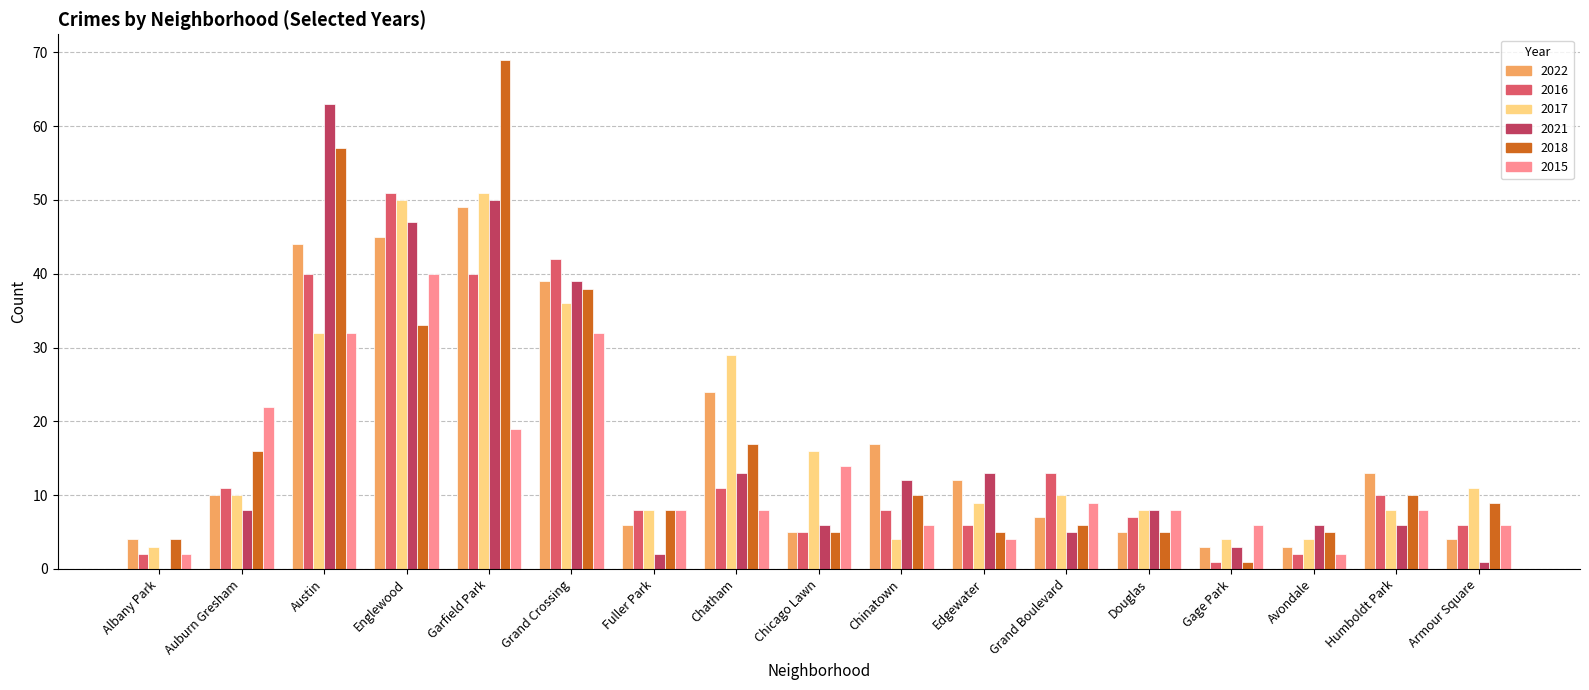

What is the sum of all 2018 values?

298